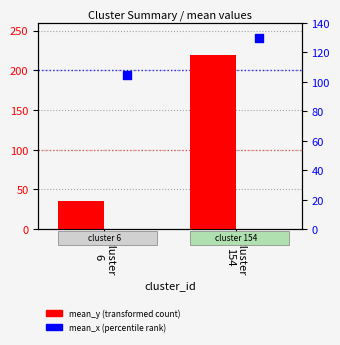

What are all the series names shown in the legend?

mean_y, mean_x